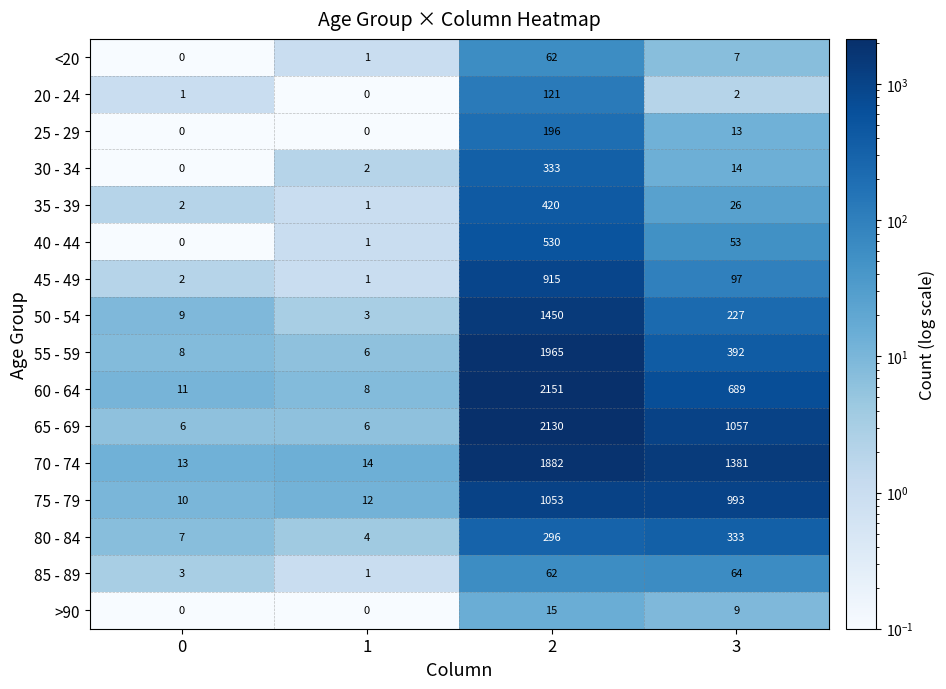

Rank the categories by 70 - 74 value from highest to lowest.

2, 3, 1, 0